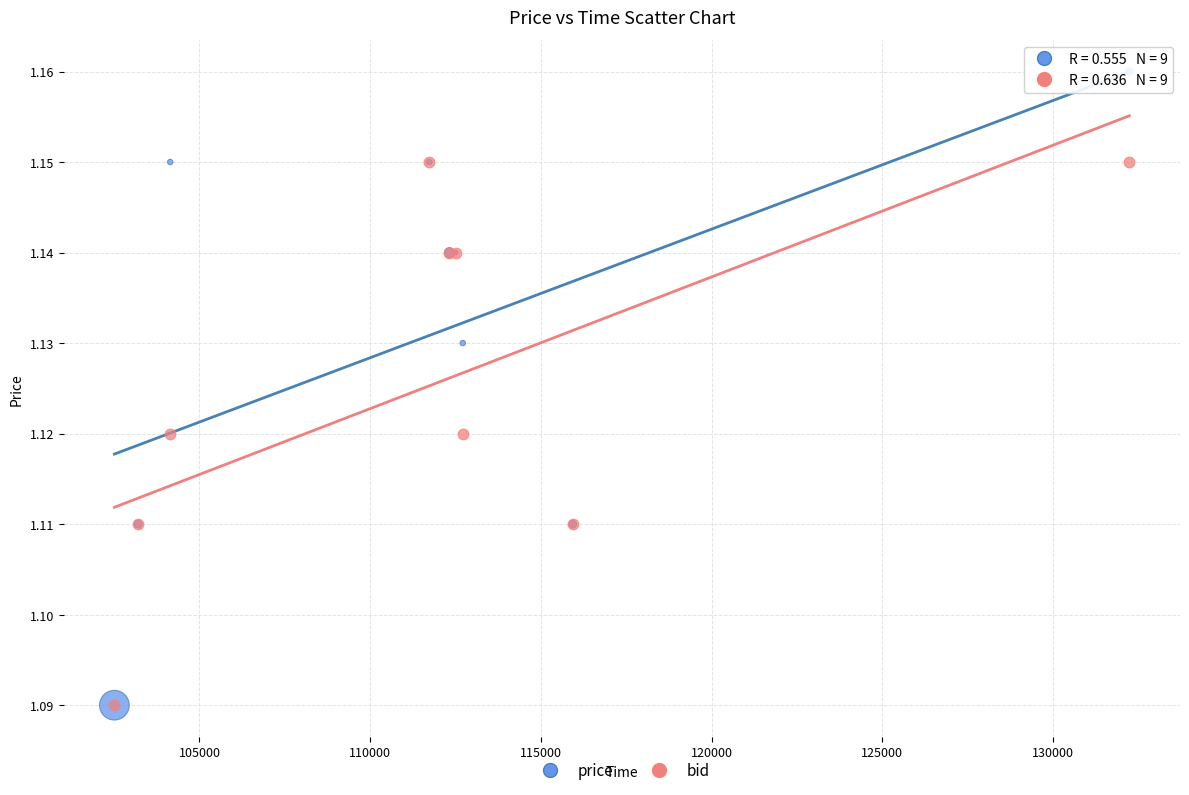

Which series has the largest Y range (max minus min)?

price